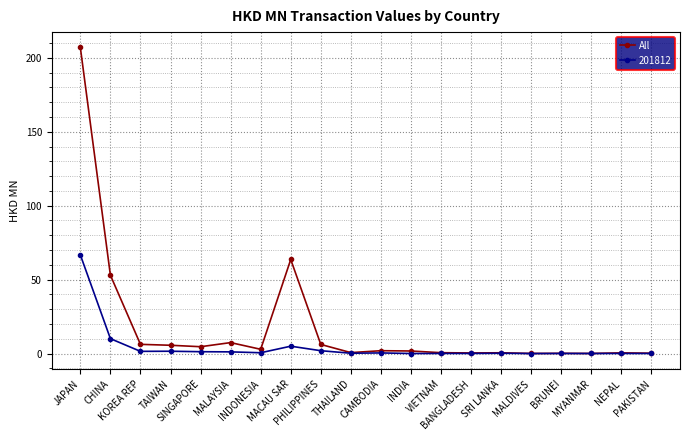

Which label corresponds to the largest value in the chart?

JAPAN